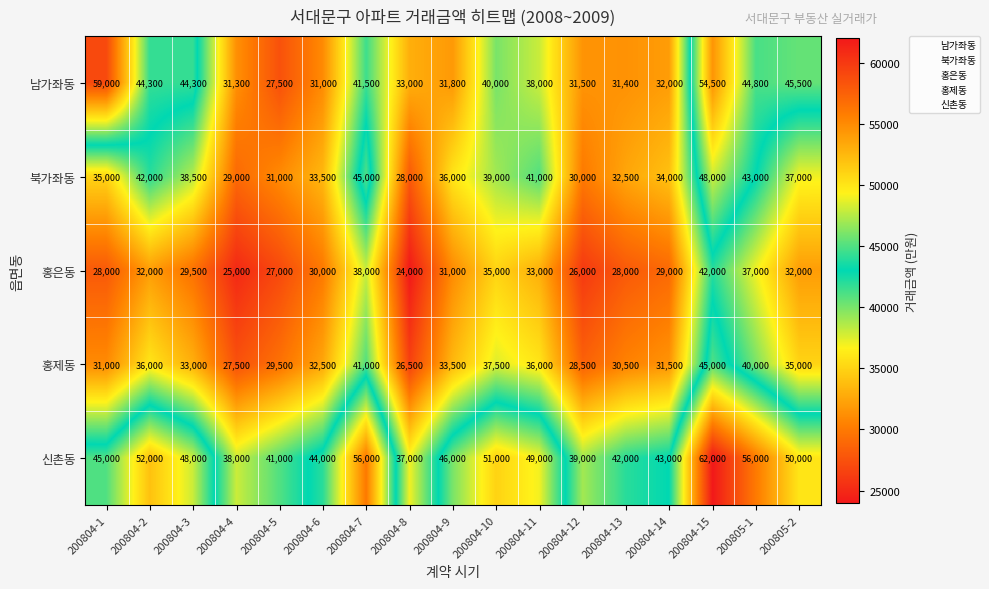

Where does the 신촌동 series first go above 46000?

200804-2